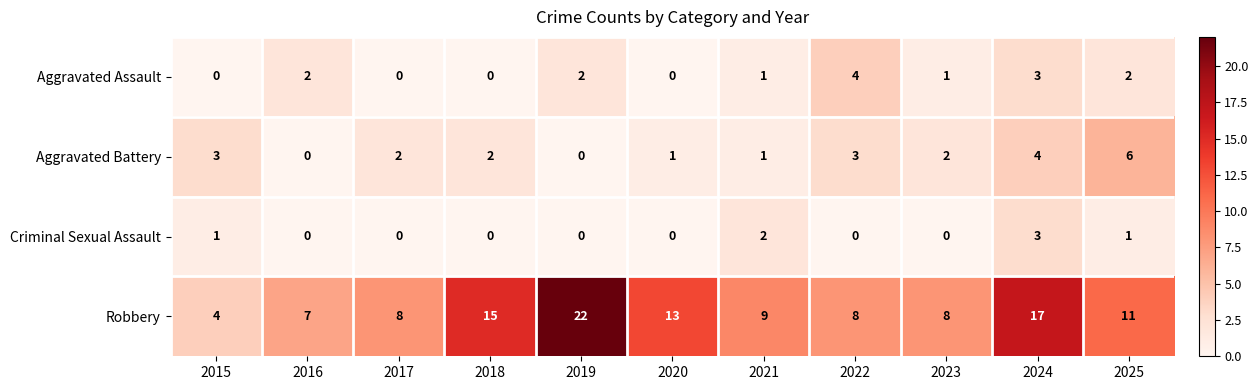

At how many categories does at least one series exceed 3?

11